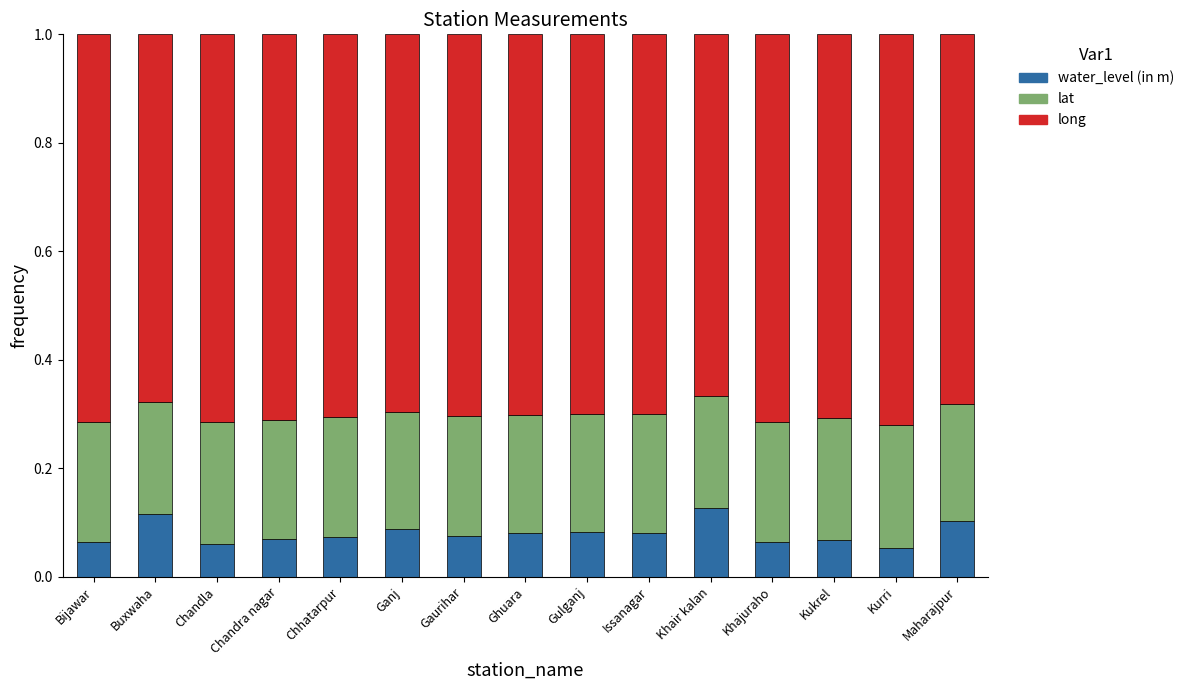

What is the total value across all series at Maharajpur?

1.0